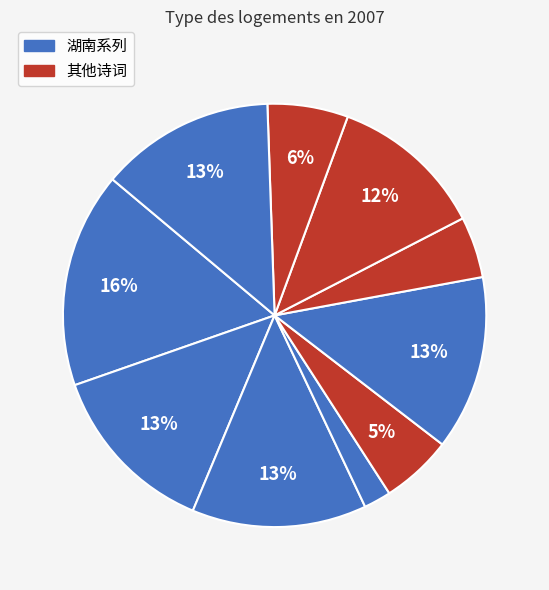

How many segments does this pie chart have?

10